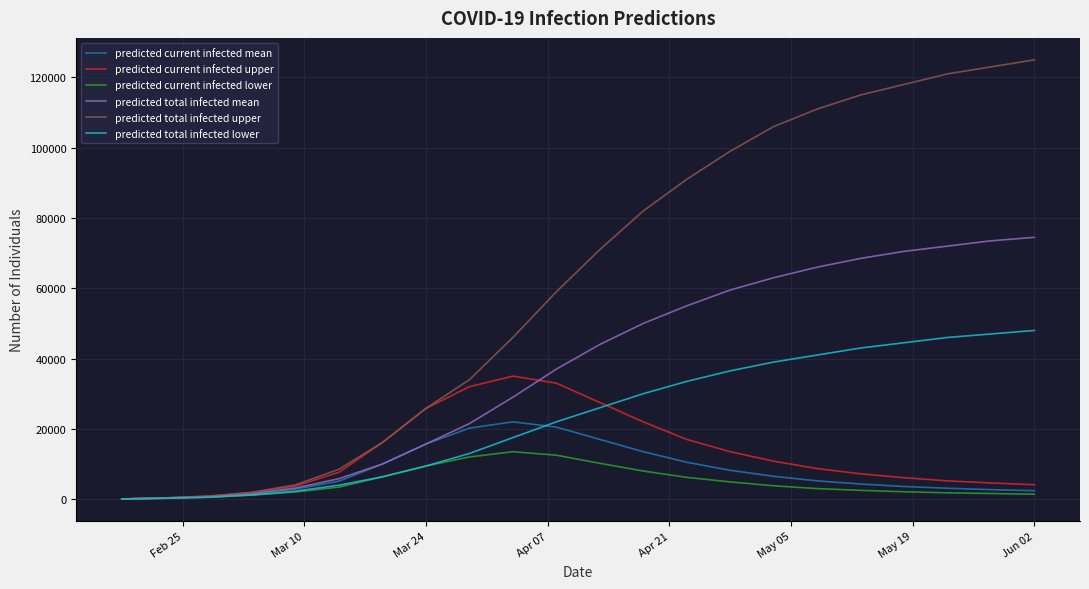

Does the chart have visible grid lines?

Yes